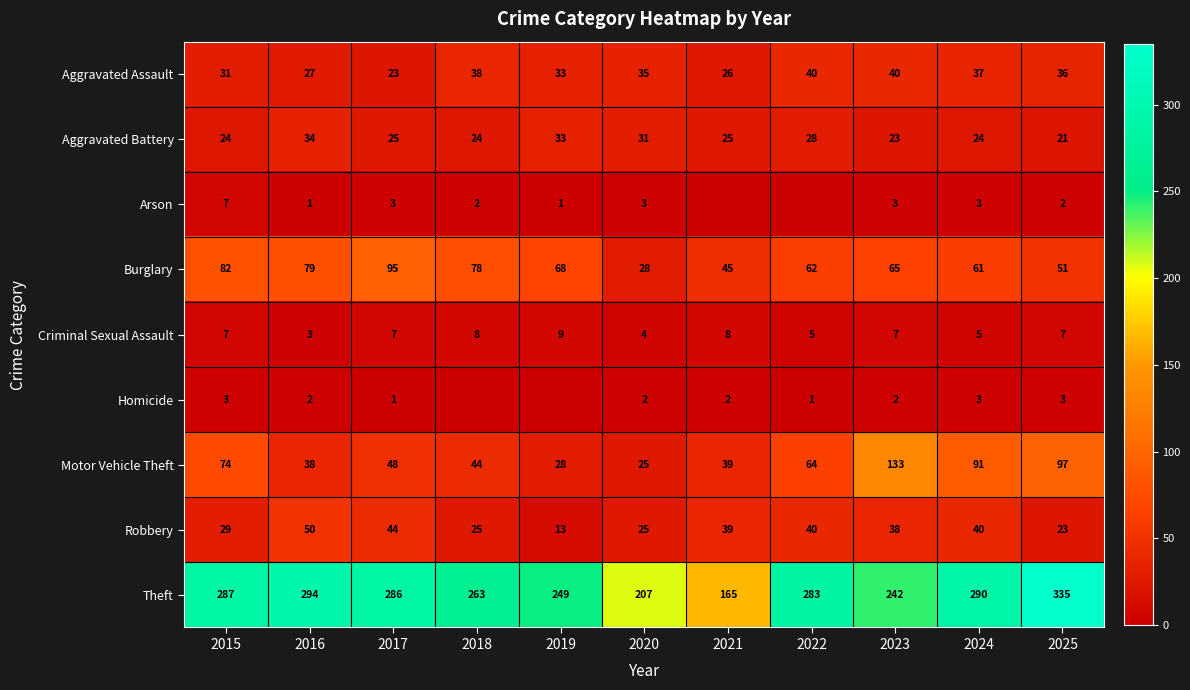

At how many categories does at least one series exceed 129?

11